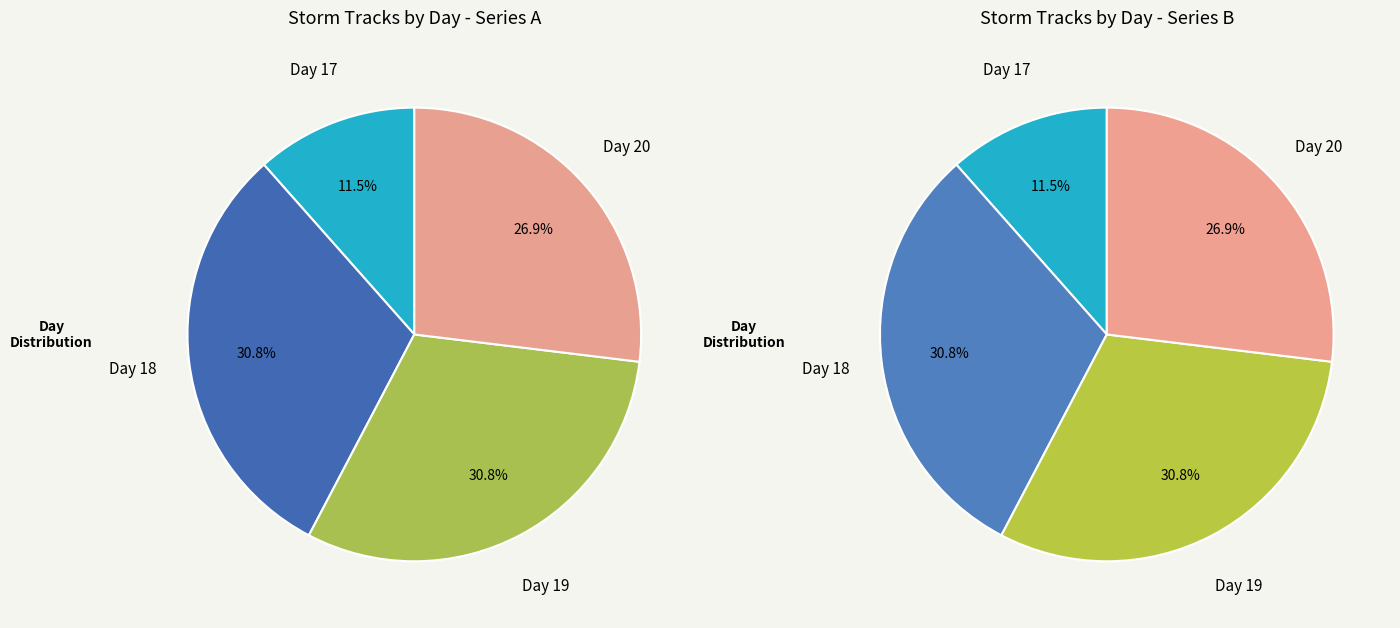

True or false: 17 accounts for 44% of the total.

False